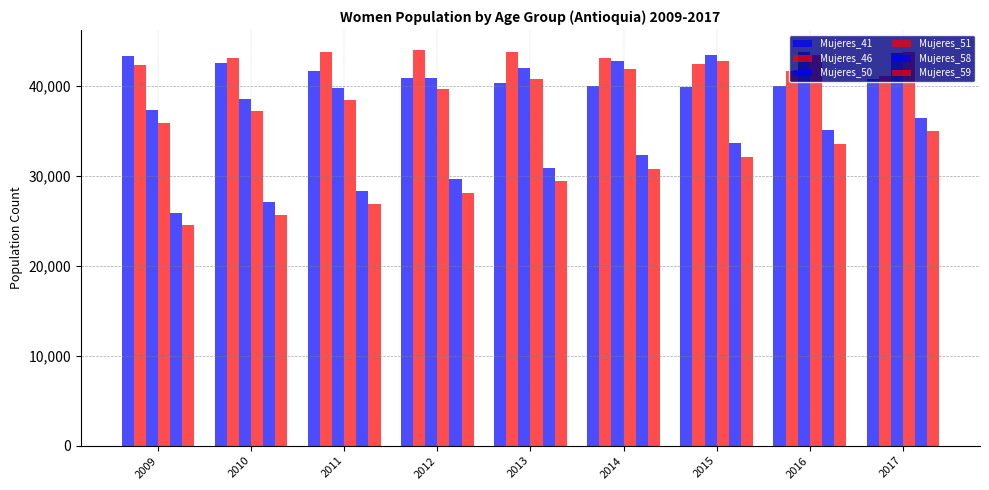

What is the greatest value displayed?

44058